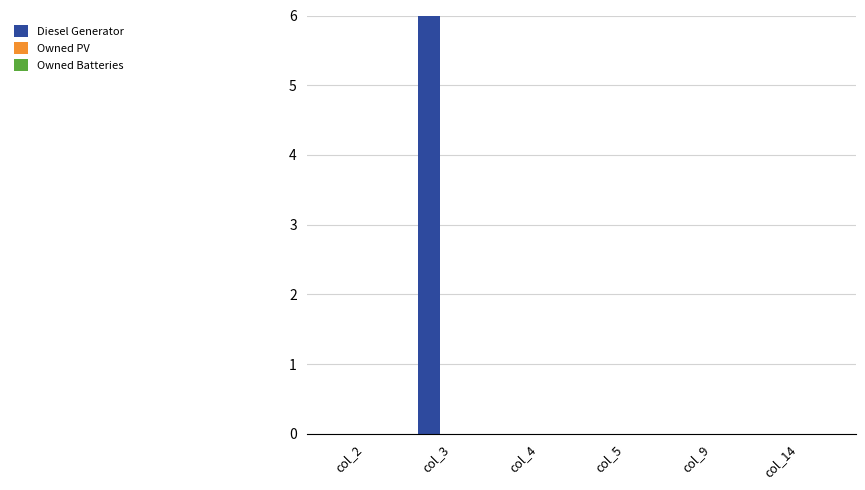

List the series in order of their peak value, lowest first.

Owned PV, Owned Batteries, Diesel Generator